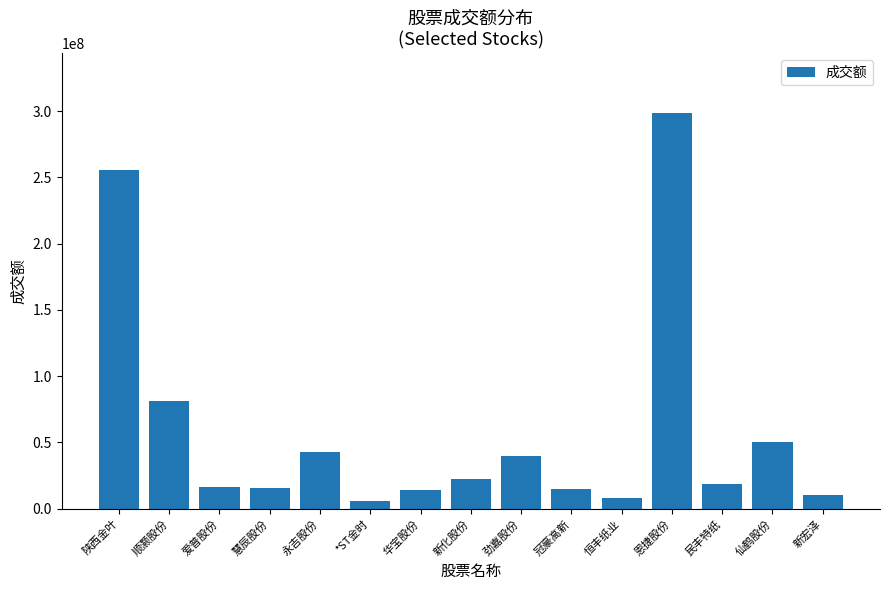

The value at 仙鹤股份 is 79131681. True or false?

False